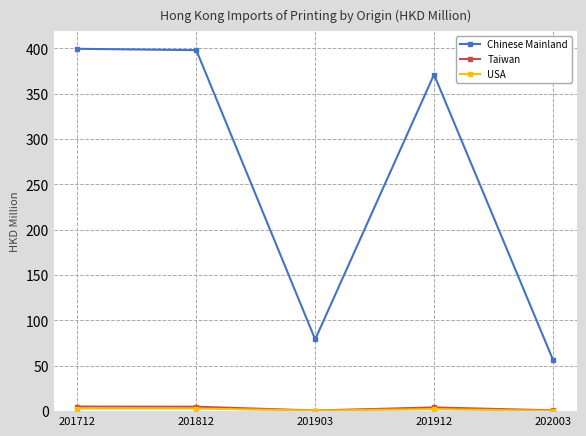

What is the value of the Taiwan point at the 1st from the left?

5.0